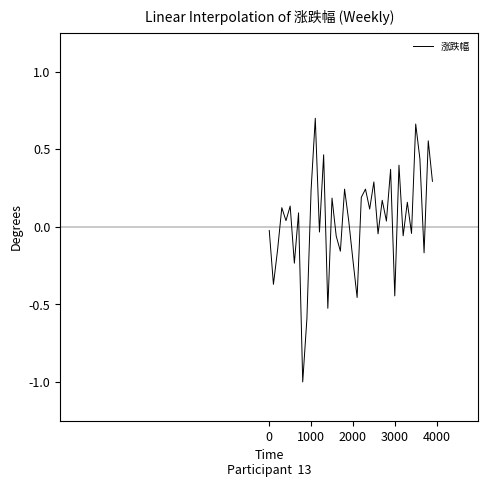

What is the difference between the maximum and minimum values?

1.7